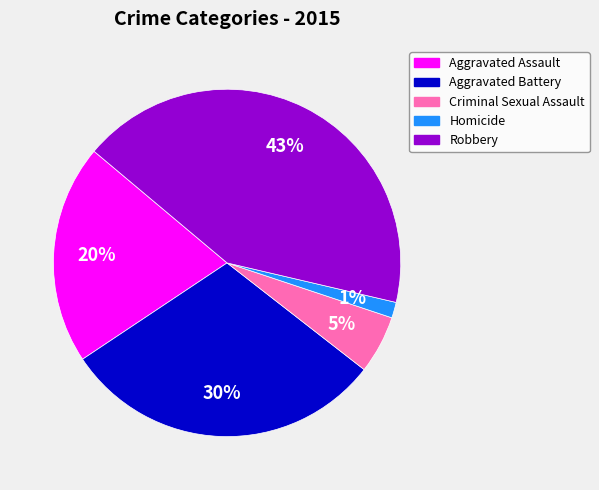

Does Homicide represent more than half of the total?

No